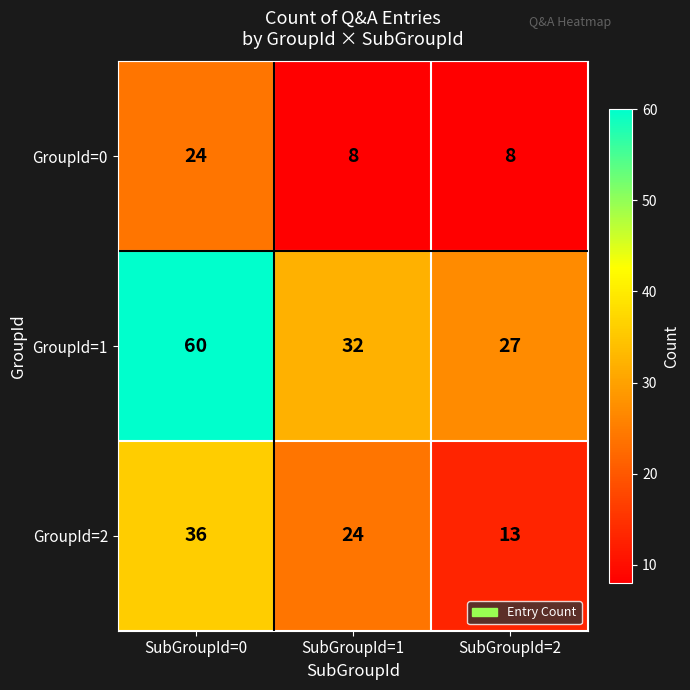

Rank the series by their maximum value, from highest to lowest.

GroupId=1, GroupId=2, GroupId=0